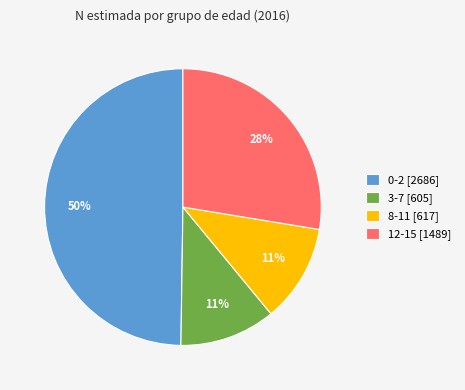

Between 12-15 and 8-11, which is larger?

12-15